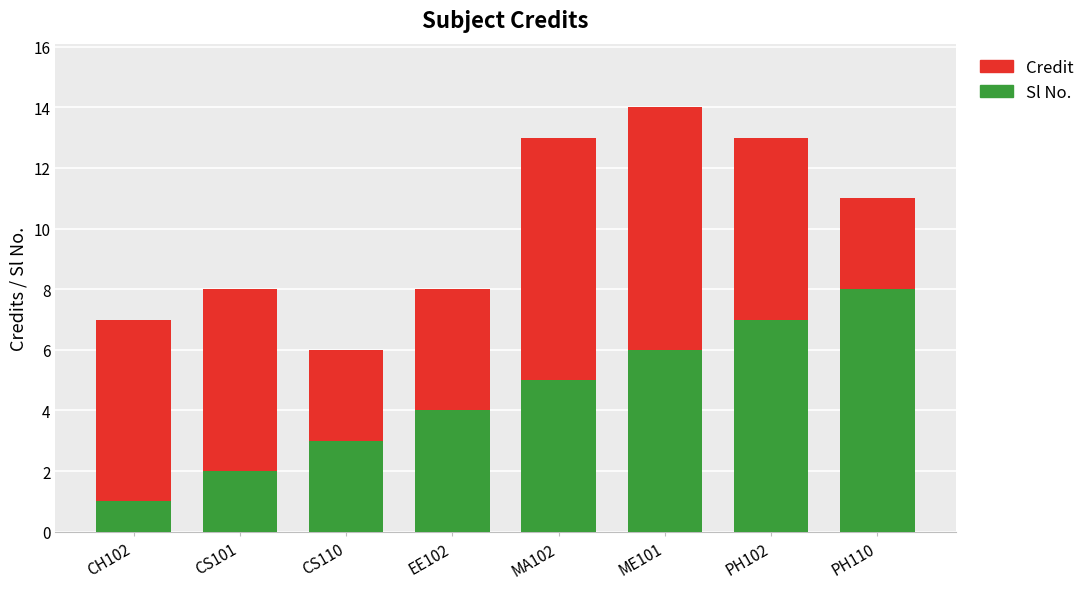

What is the highest value of the Sl No. series?

8